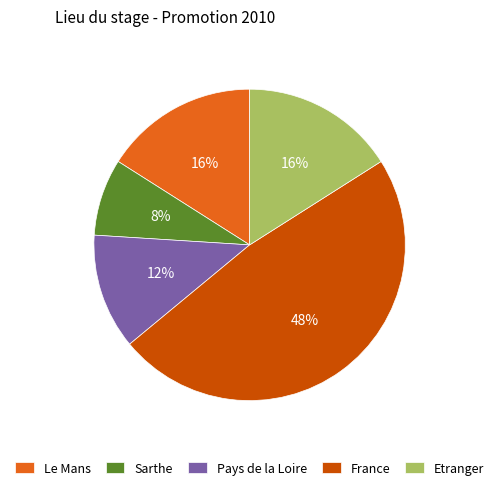

What percentage is the Le Mans slice, to the nearest percent?

16%